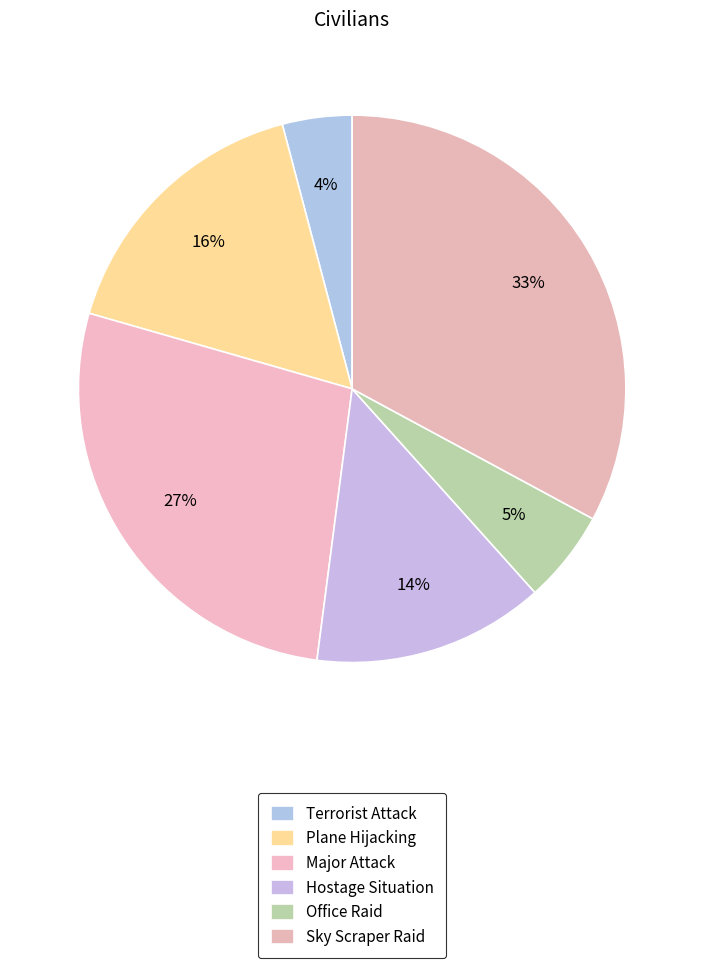

Count the number of slices in the pie.

6